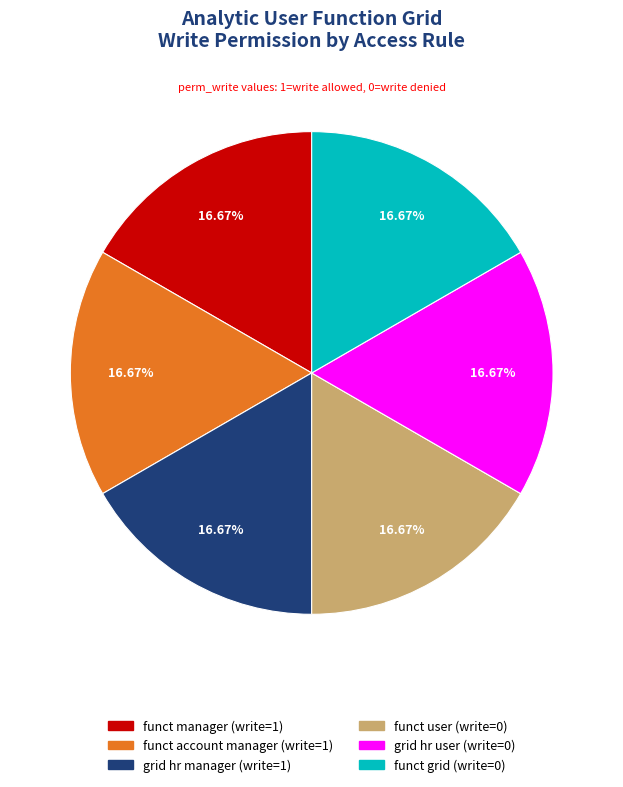

How many slices are in this pie chart?

6